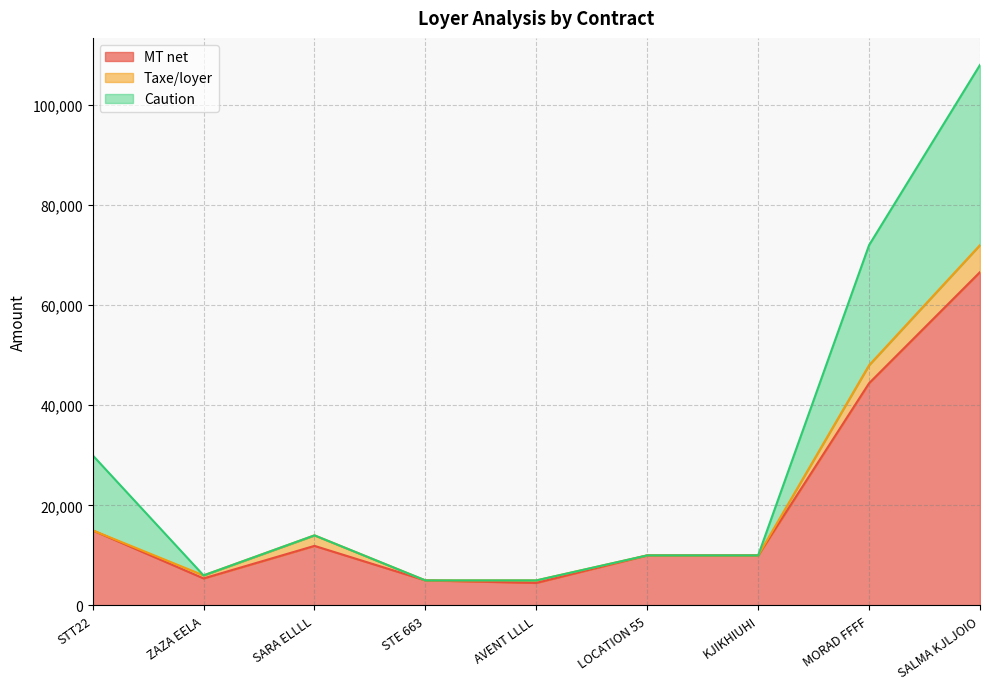

The value of MT net at STE 663 is 5000. True or false?

True